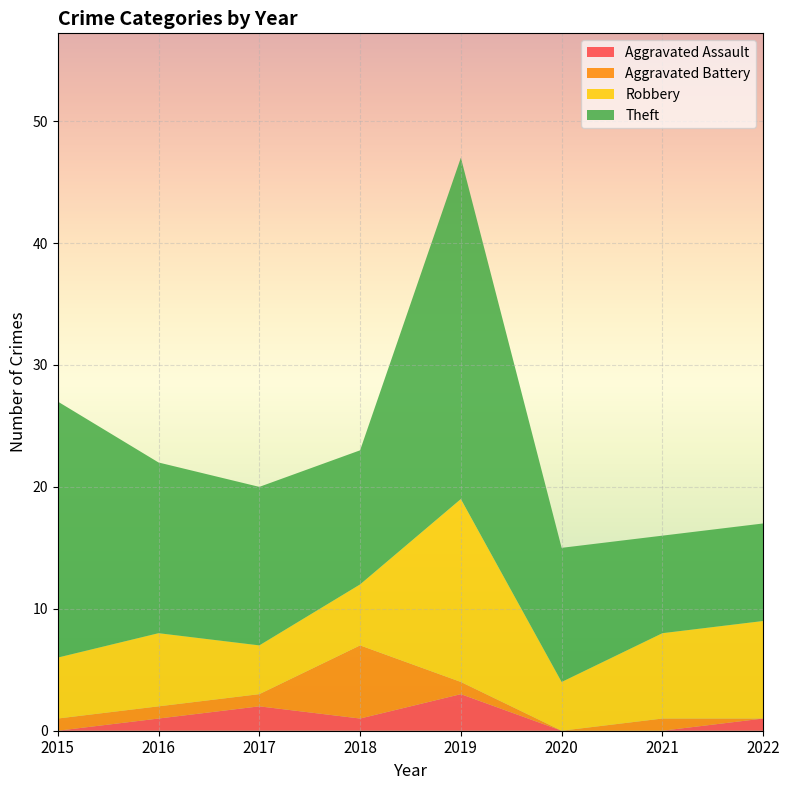

Reading left to right, what are all the values shown in this chart?

Aggravated Assault: 0	1	2	1	3	0	0	1
Aggravated Battery: 1	1	1	6	1	0	1	0
Robbery: 5	6	4	5	15	4	7	8
Theft: 21	14	13	11	28	11	8	8